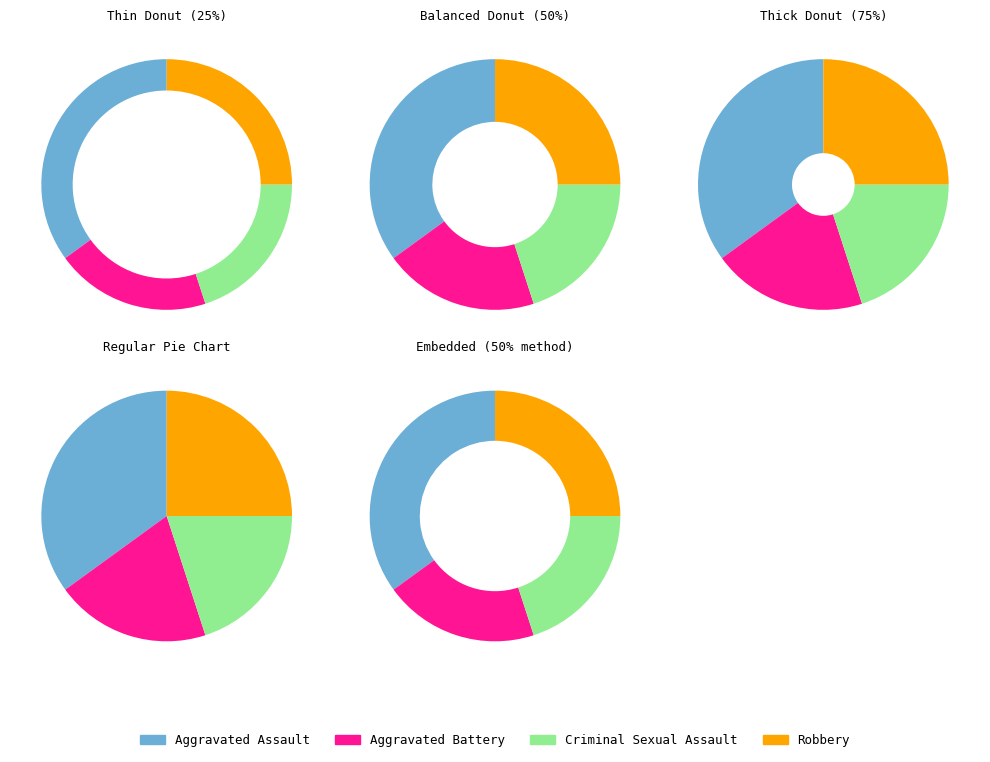

Count the number of slices in the pie.

4